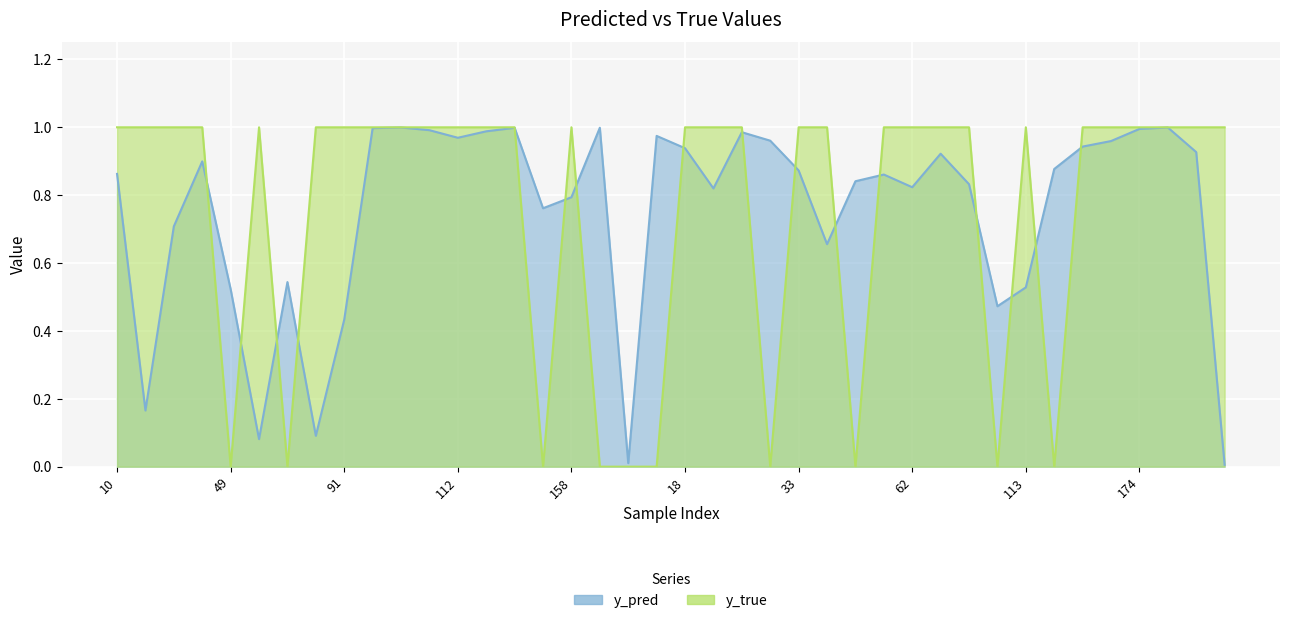

Rank the categories by y_true value from lowest to highest.

49, 76, 154, 159, 176, 13, 30, 48, 90, 119, 10, 26, 35, 40, 50, 77, 91, 101, 108, 110, 112, 117, 153, 158, 18, 28, 29, 33, 34, 54, 62, 65, 80, 113, 157, 160, 174, 180, 3, 9